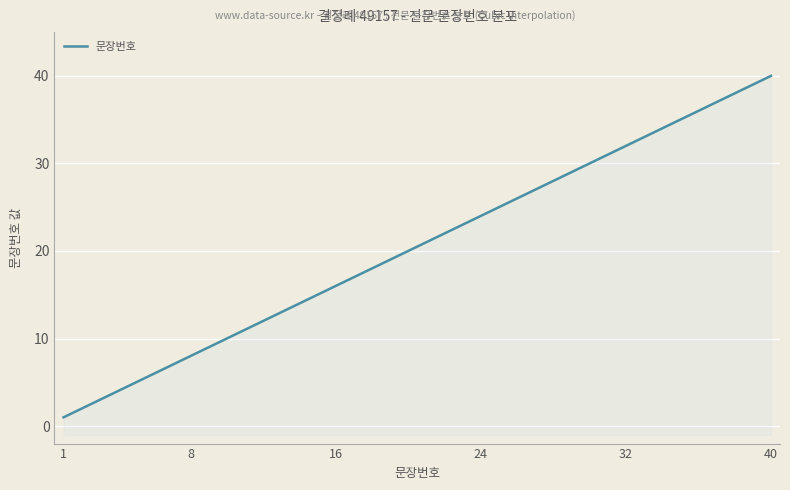

True or false: the data shows 11 at 17.

False